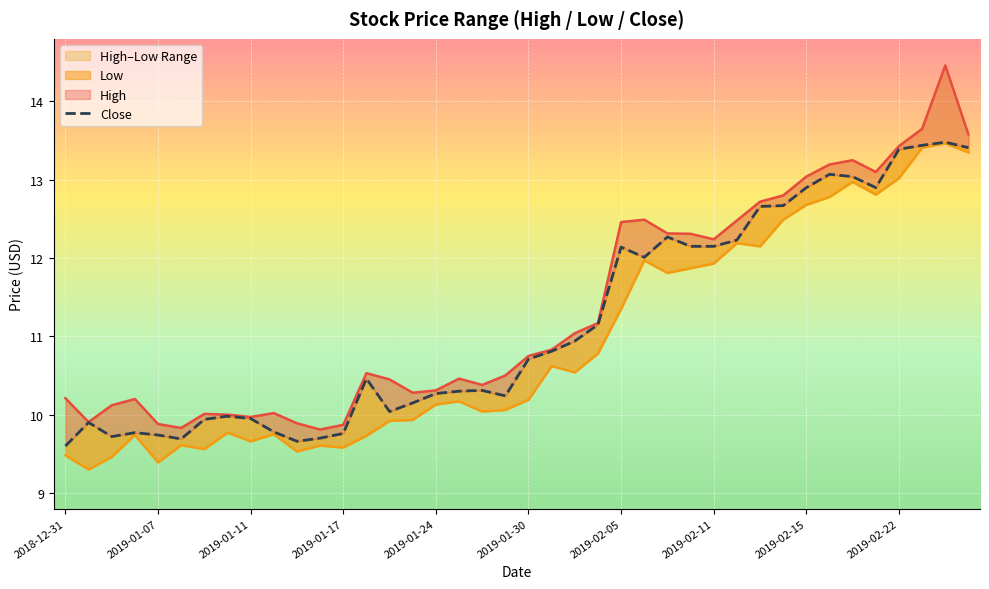

Which series has the largest total across all categories?

High